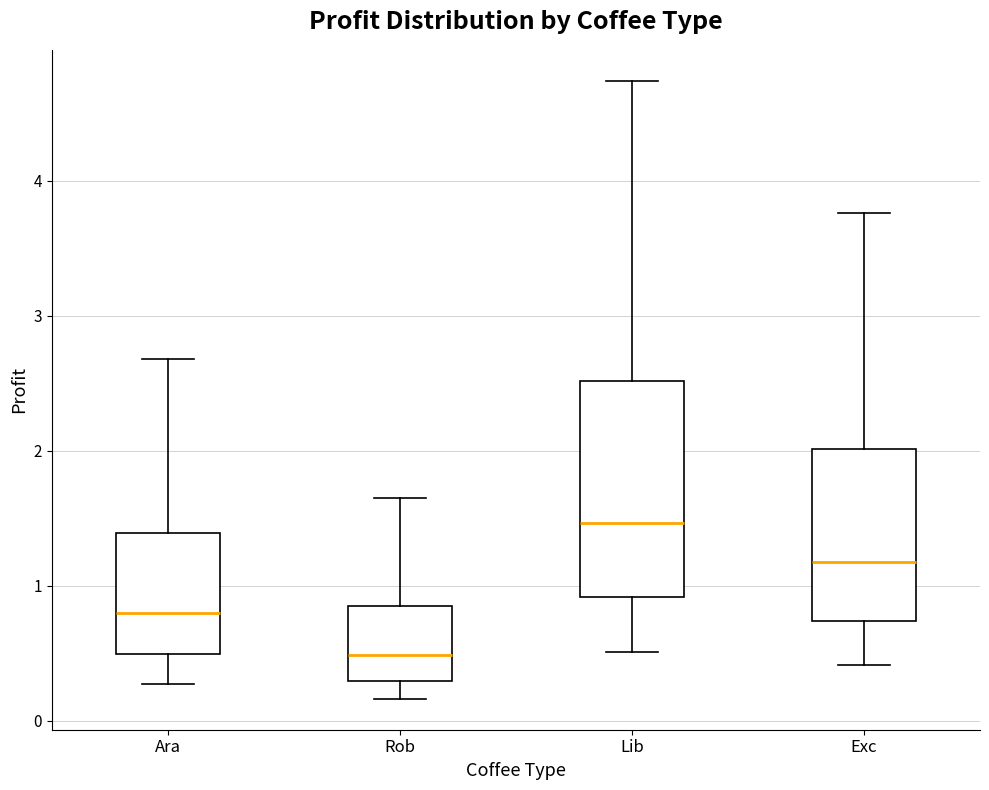

Where is the lower edge of the box for Exc on the y-axis? The values are not printed on the chart, so give them approximately, as read against the axis.

0.7